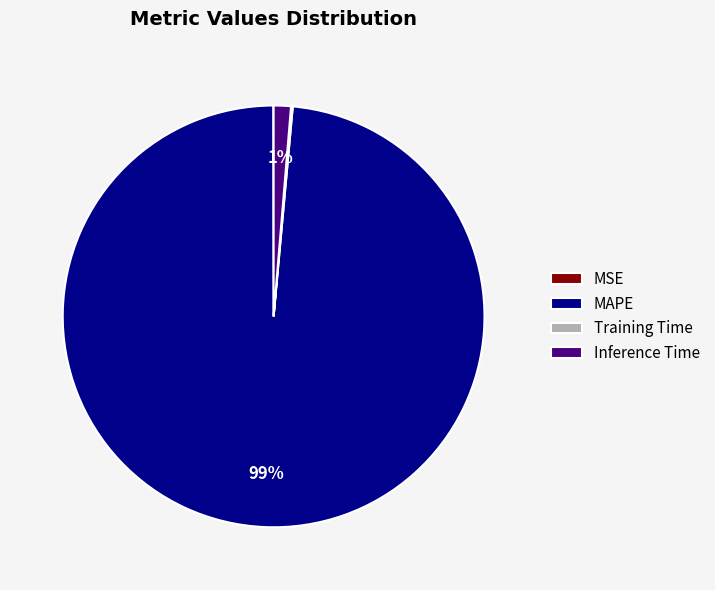

Is it true that Inference Time is 1% of the pie?

True